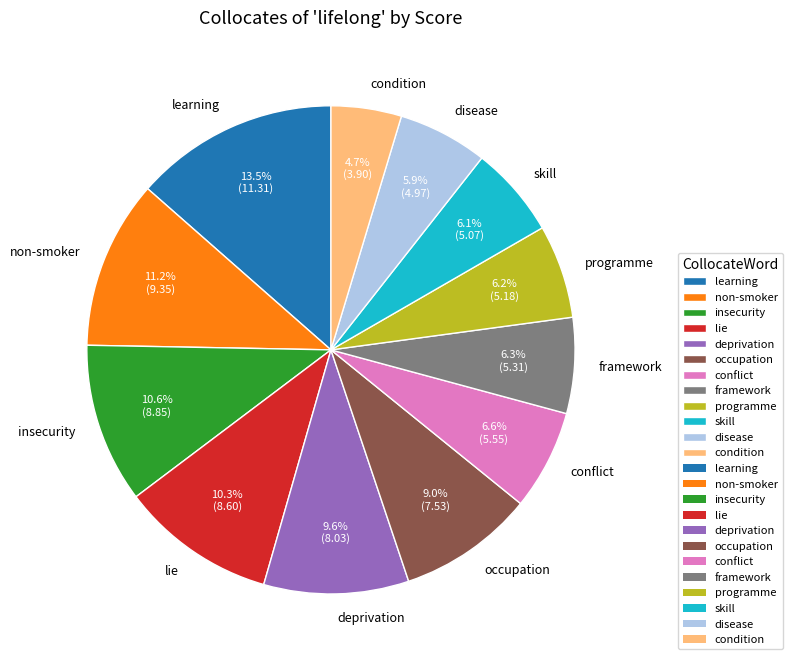

To the nearest percent, what is the difference between the framework and deprivation slice percentages?

3%